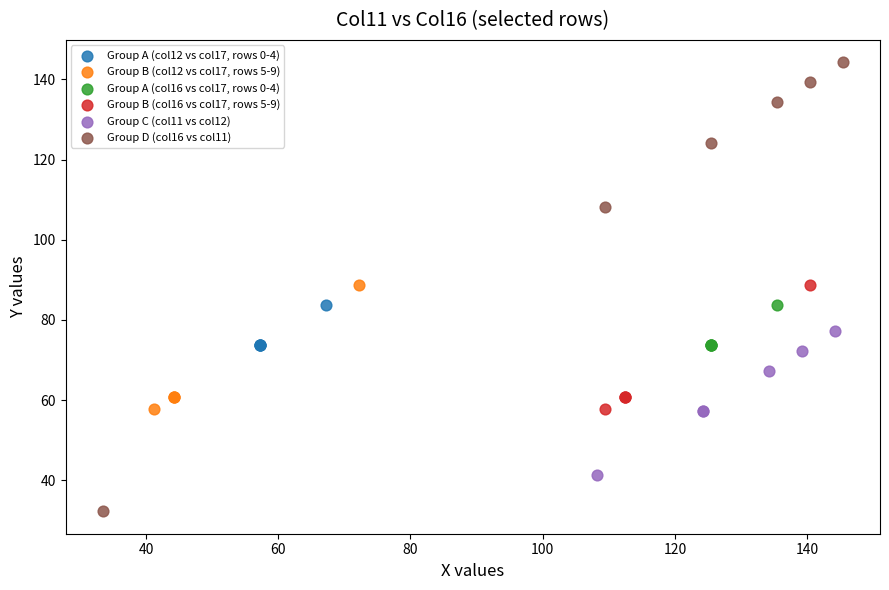

Which series reaches the minimum Y coordinate?

Group D (col16 vs col11)